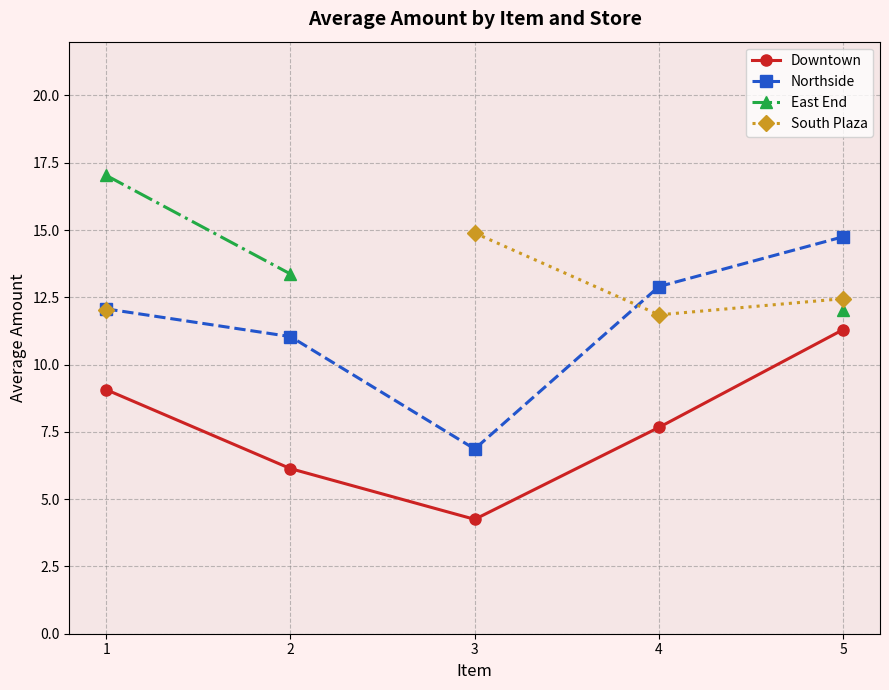

True or false: South Plaza and East End intersect in this chart.

False